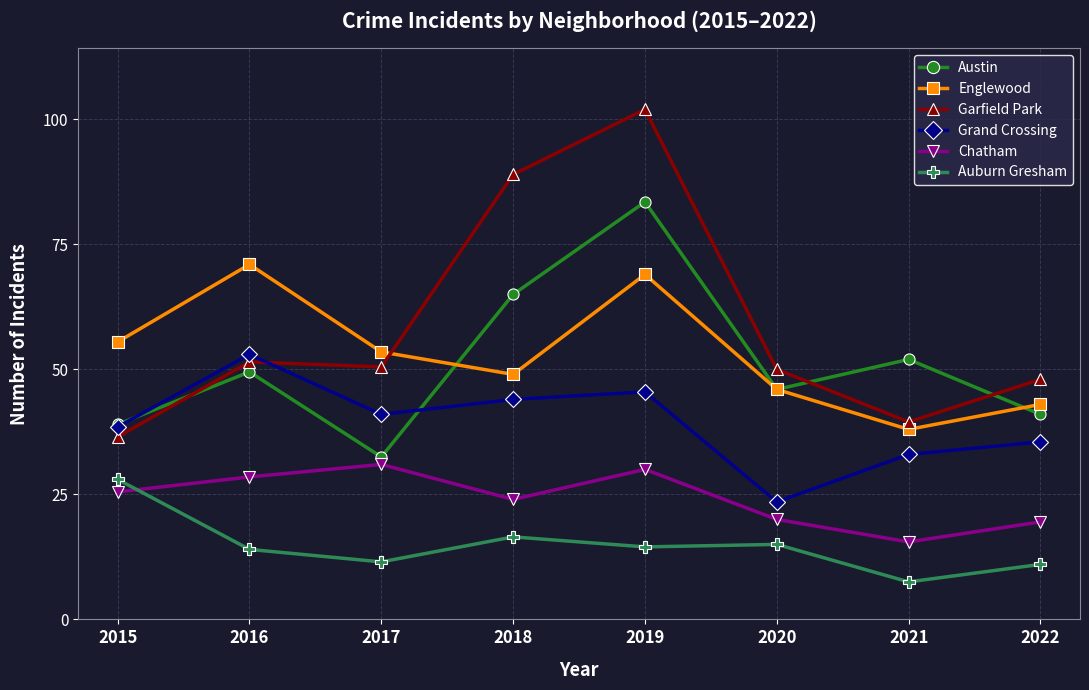

At which label does Auburn Gresham first exceed 29?

2015